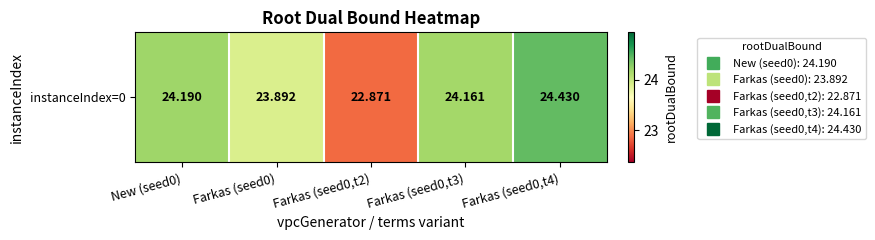

How many distinct data groups are displayed?

1